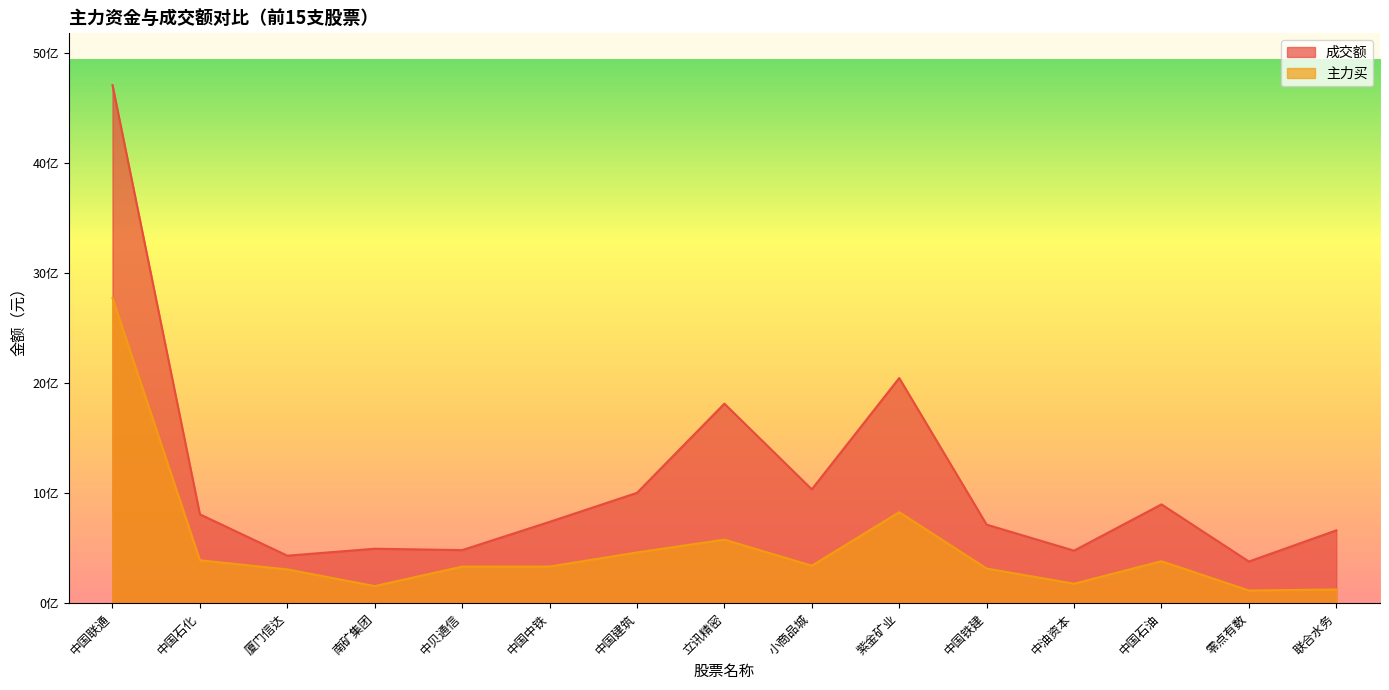

Reading right to left, extract all data points from this chart.

成交额: 联合水务=661401436	零点有数=378435845	中国石油=897416266	中油资本=477174310	中国铁建=713358260	紫金矿业=2045267562	小商品城=1034242849	立讯精密=1812296291	中国建筑=1002163527	中国中铁=738656446	中贝通信=481977110	南矿集团=494659068	厦门信达=431421461	中国石化=807198205	中国联通=4705895479
主力买: 联合水务=124268165	零点有数=115166446	中国石油=381095805	中油资本=176851904	中国铁建=314526215	紫金矿业=826699059	小商品城=340421189	立讯精密=577020446	中国建筑=460806396	中国中铁=332749562	中贝通信=332101959	南矿集团=155312386	厦门信达=306632675	中国石化=389525963	中国联通=2772222108